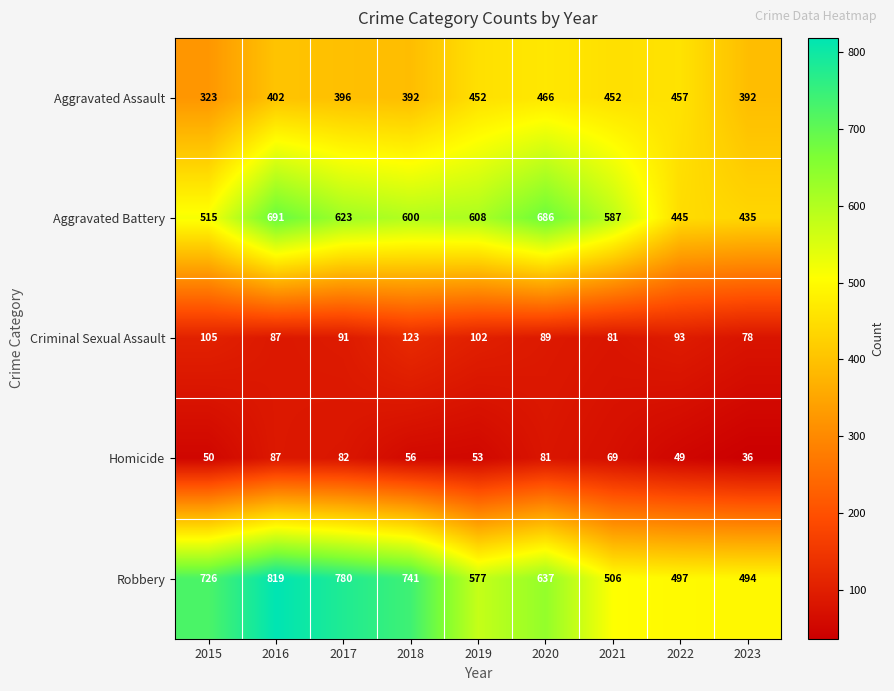

At which category is the sum across all series the highest?

2016